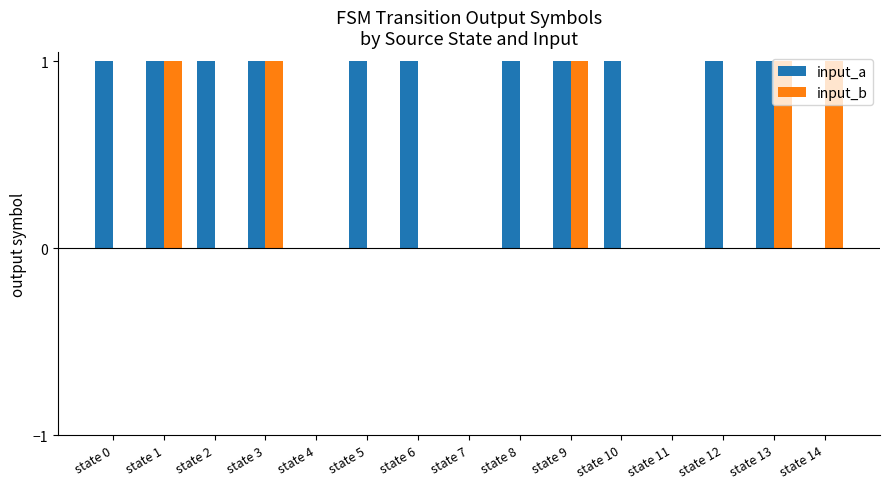

Which series changed the most between state 0 and state 3?

input_b